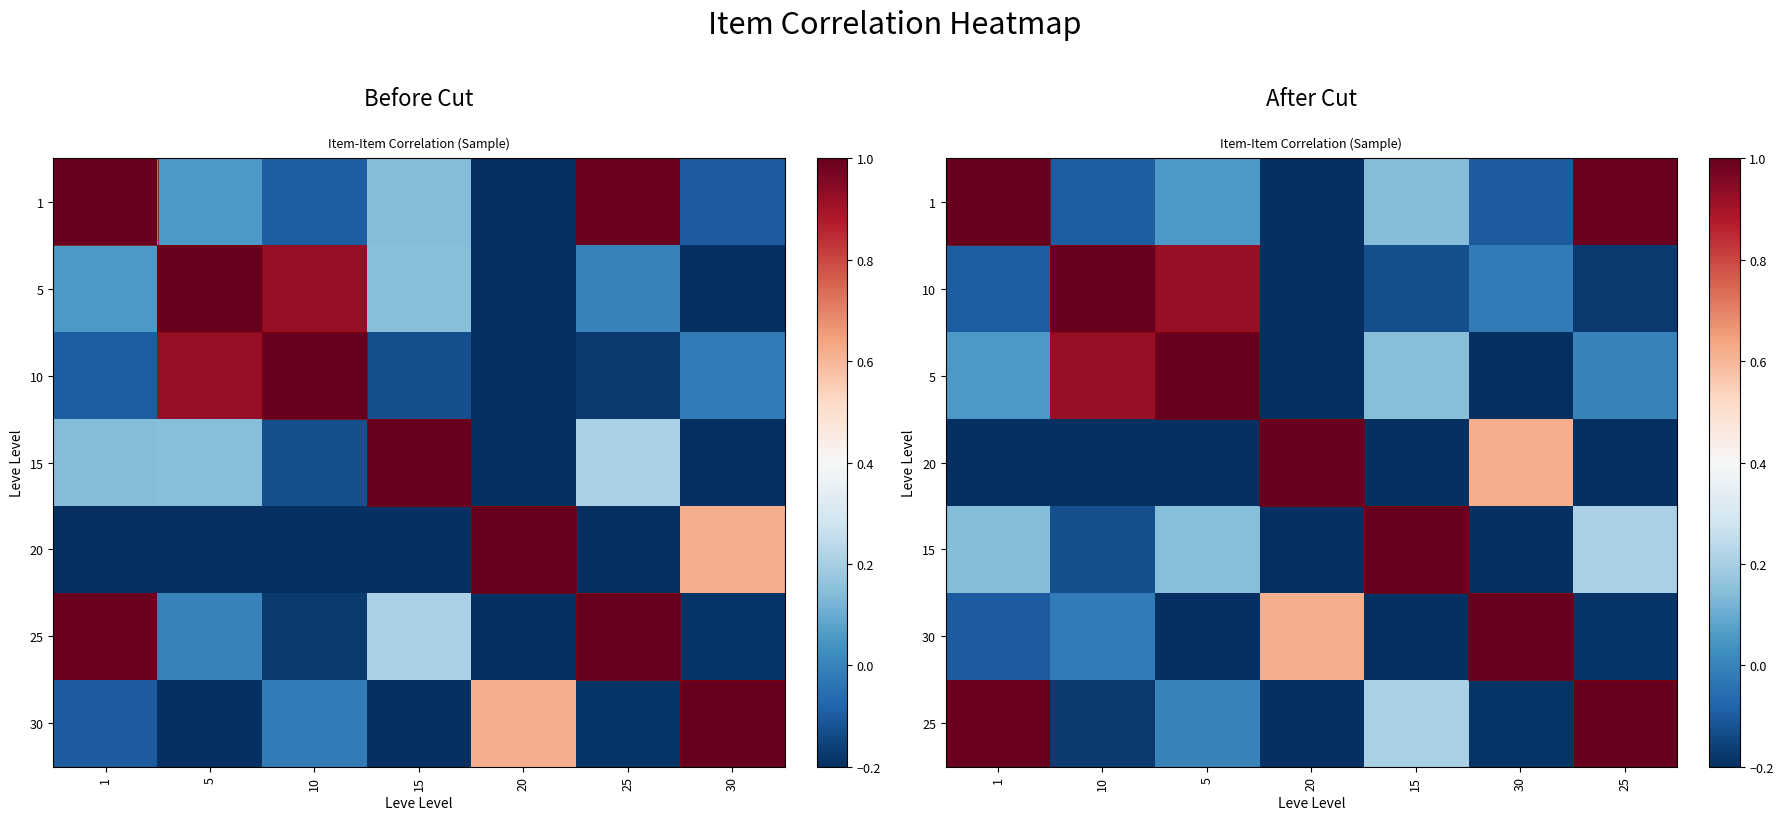

How many values in 20 are below zero?

5